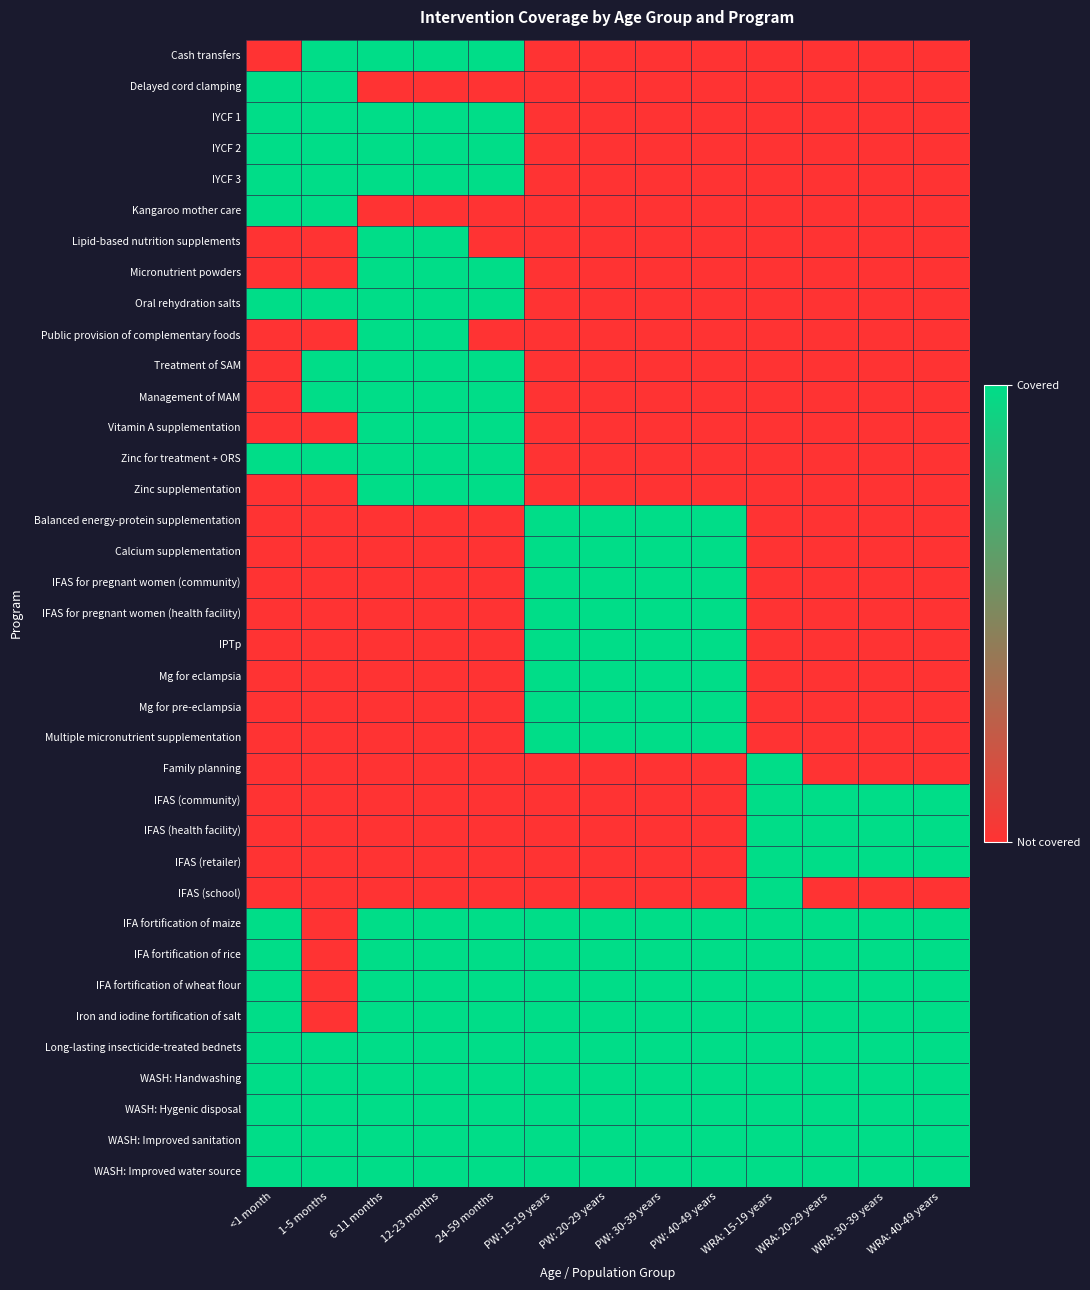

At how many categories does at least one series exceed 0?

13